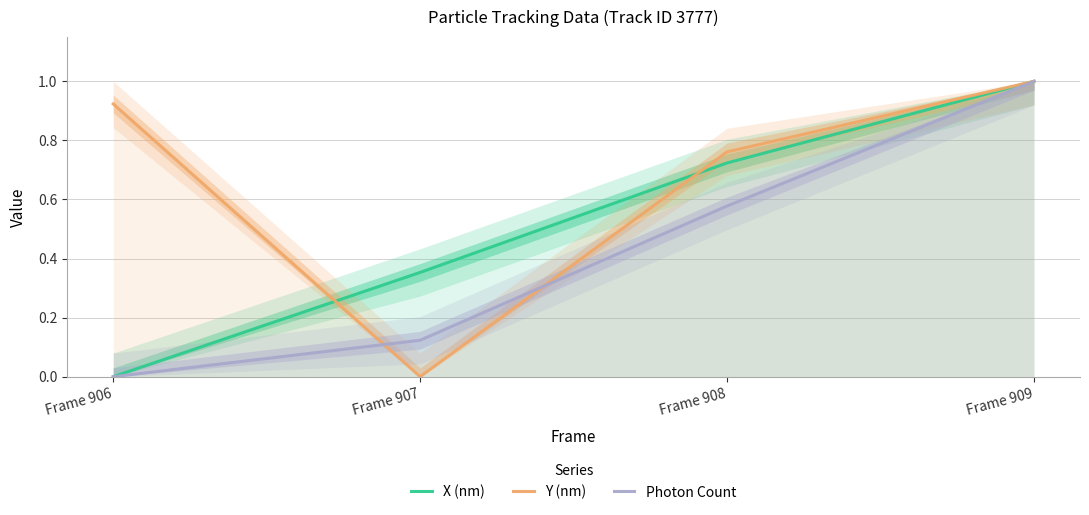

Does the chart have visible grid lines?

Yes